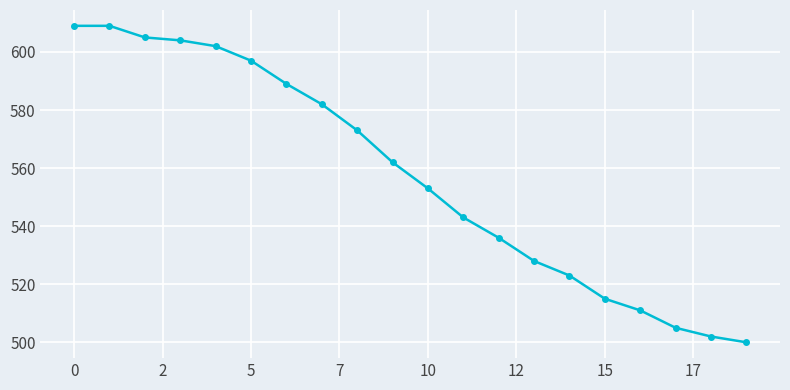

What is the value of the 10th point from the left?

562